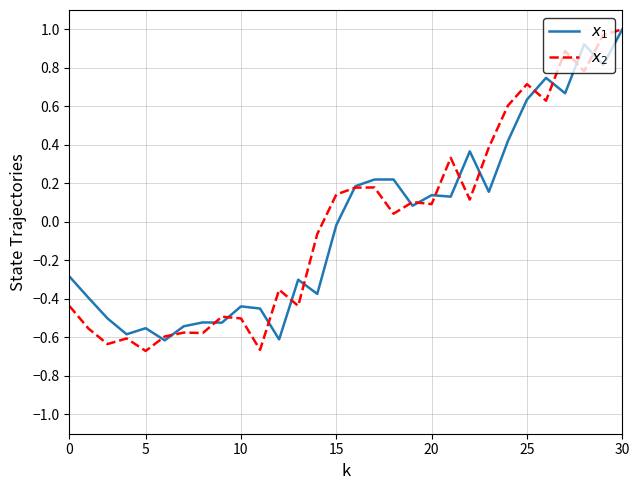

At how many categories does at least one series exceed 0?

16